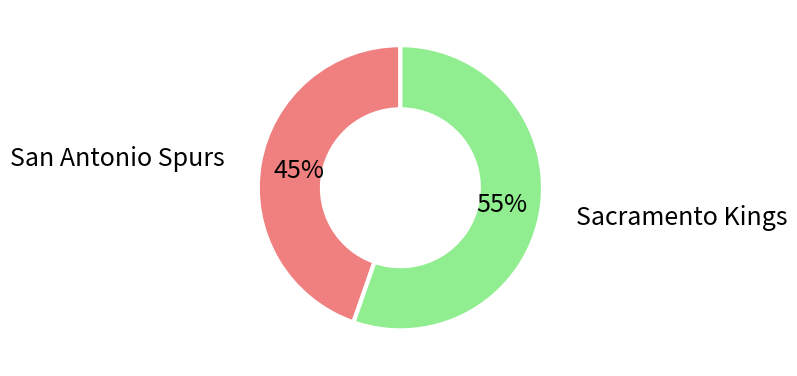

Do San Antonio Spurs and Sacramento Kings together represent more than half of the pie?

Yes